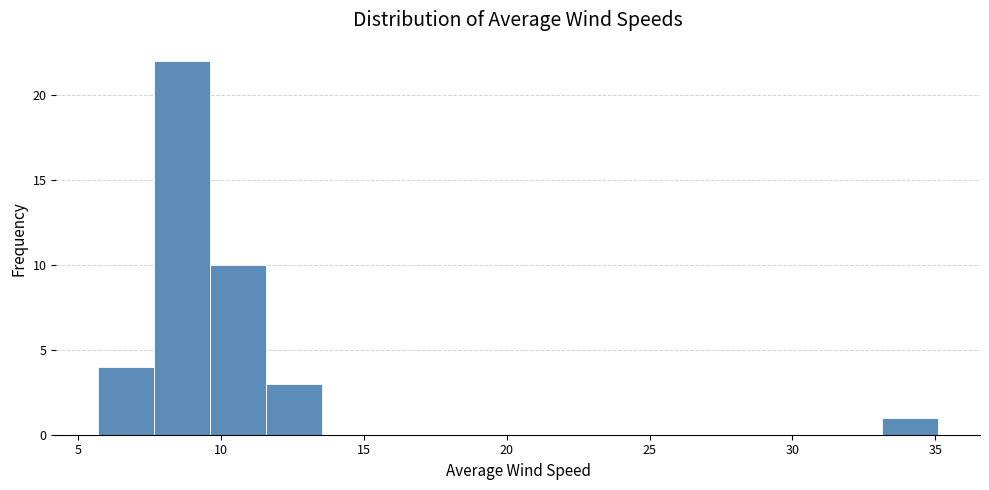

Around what value on the x-axis is the tallest bar? Give the approximate position of its centre, as read against the axis.

8.5